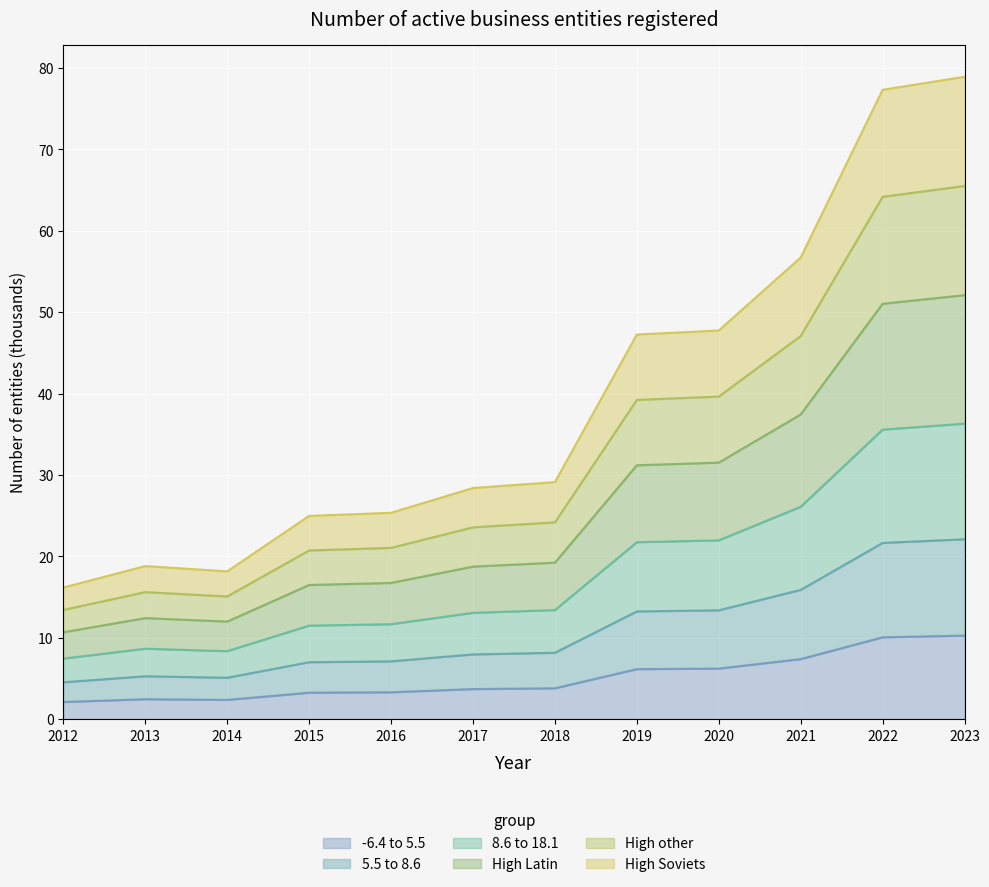

What is the difference between the maximum and minimum values?

8.2